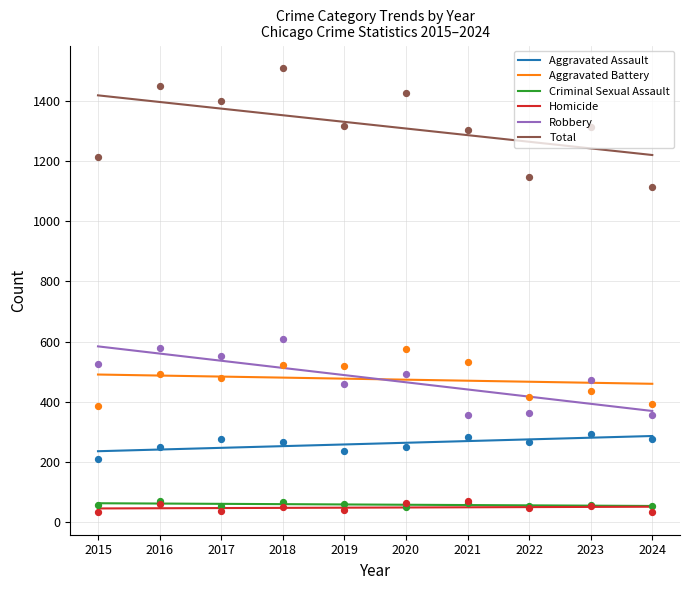

What is the total value across all series at 2018?

2704.5